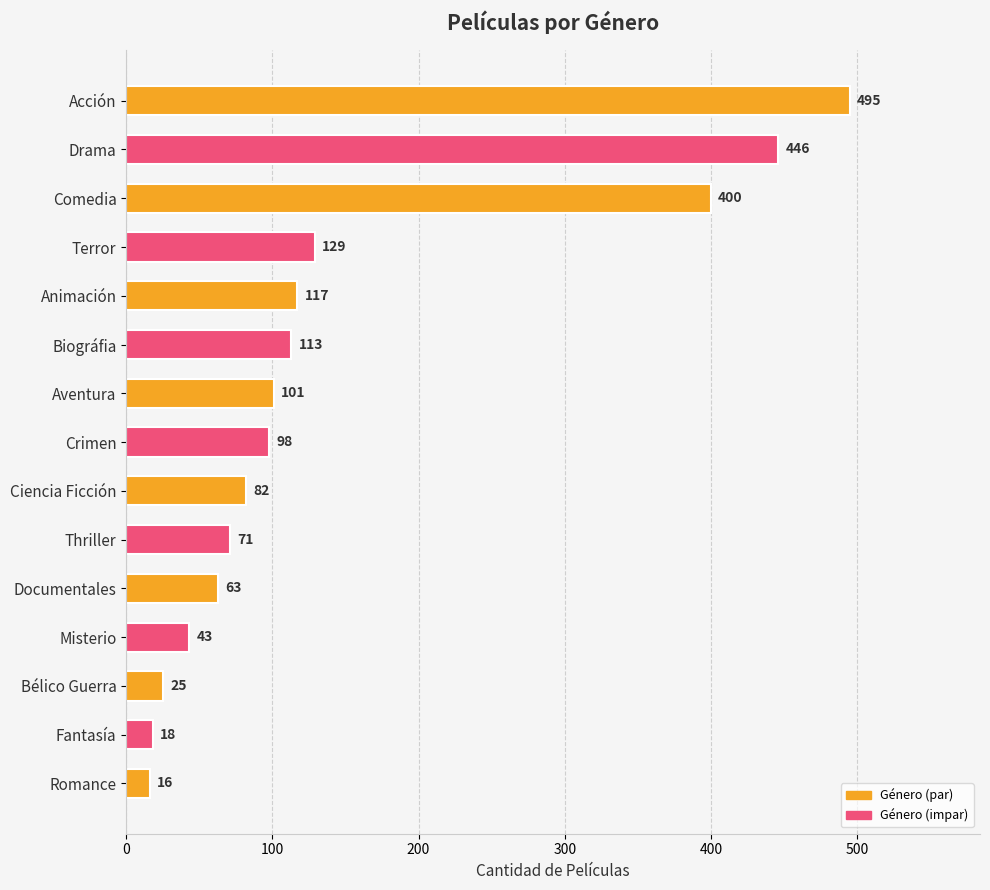

What is the average value?

148